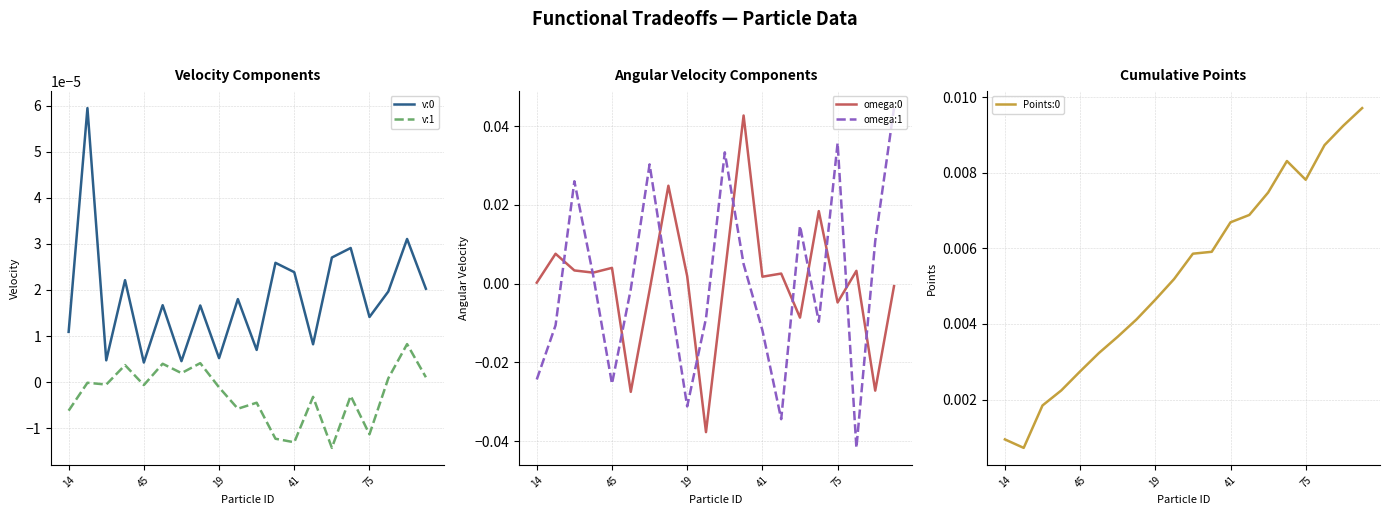

True or false: v:0 and v:1 cross at least once.

False